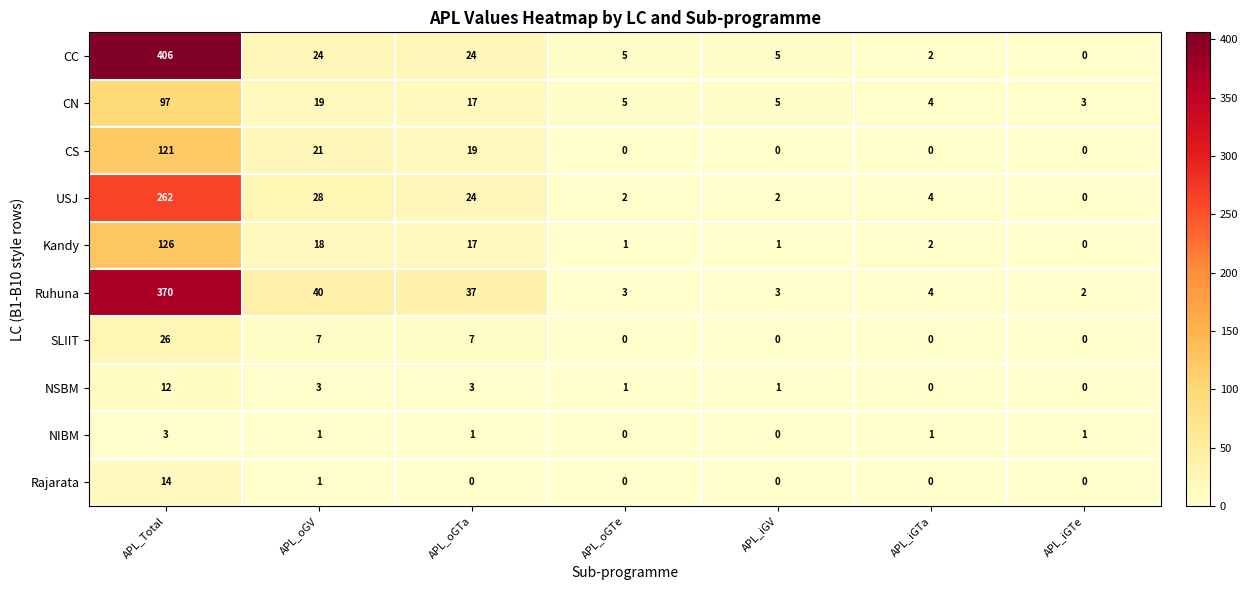

At how many categories does at least one series exceed 314?

1